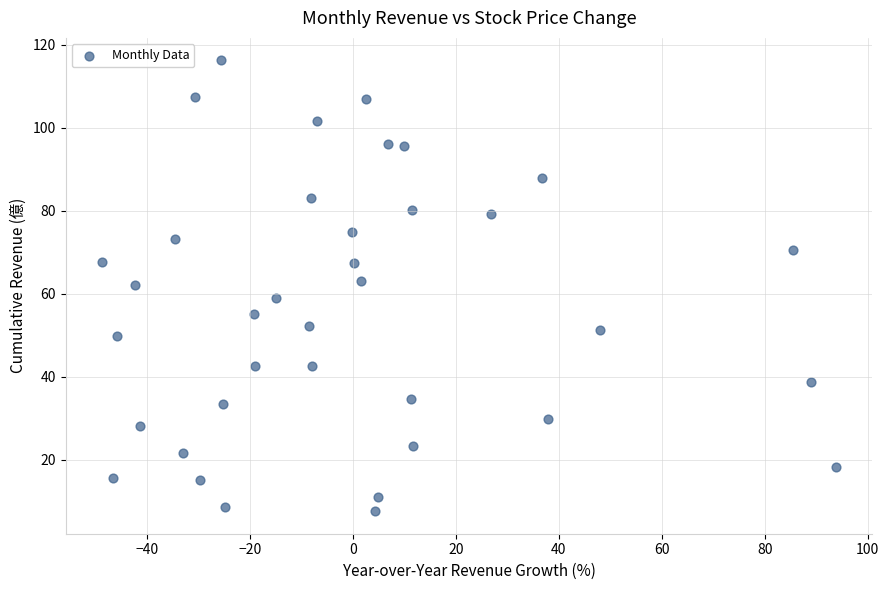

What is the range of X values (max minus min)?

142.5